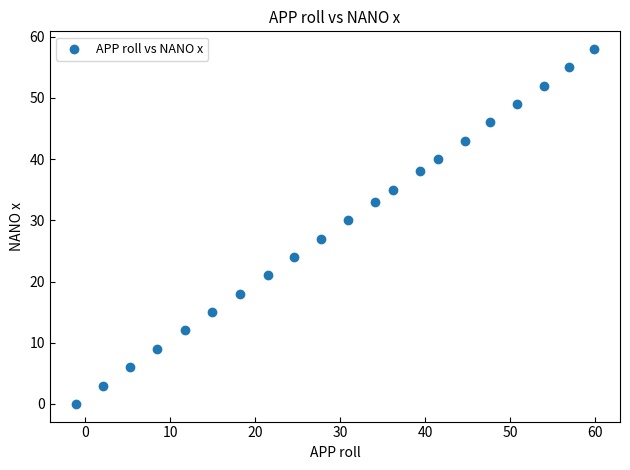

What Y value in the scatter plot is closest to 28?

27.0